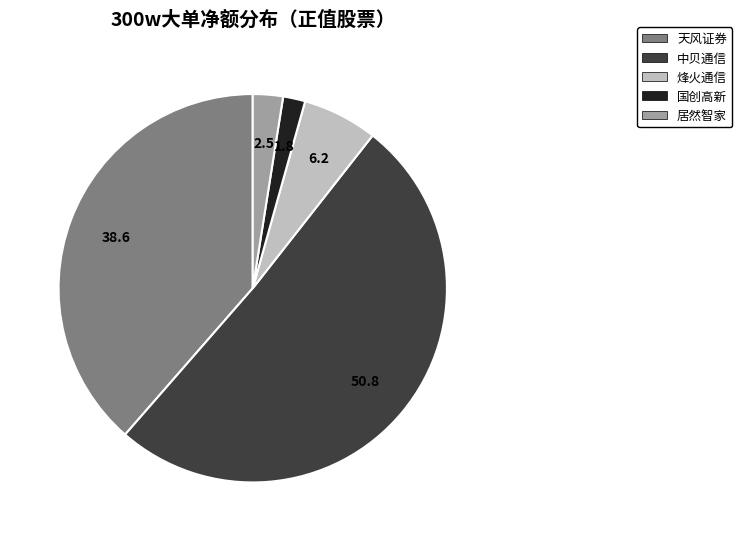

What is the largest slice in the pie chart?

中贝通信